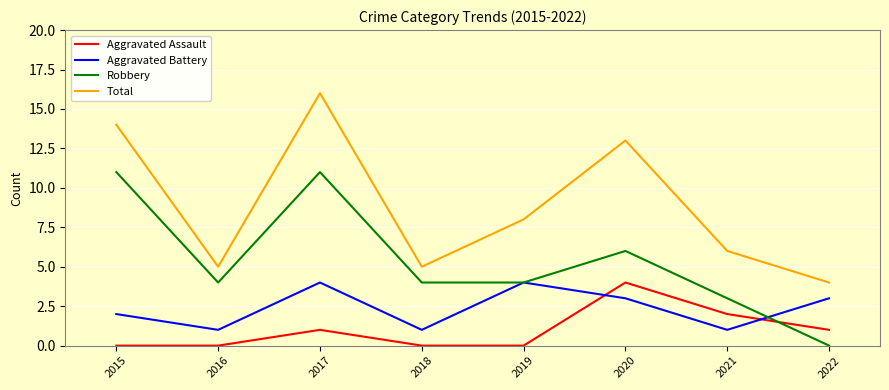

What is the spread (max minus min) of values at 2022?

4